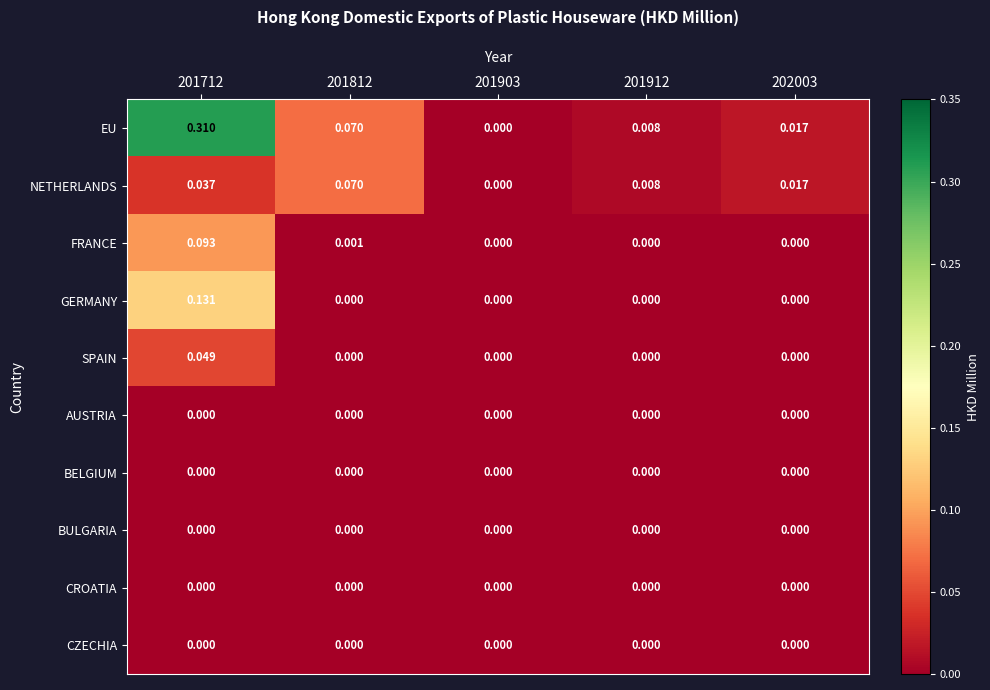

Which series has the largest range (max minus min)?

EU